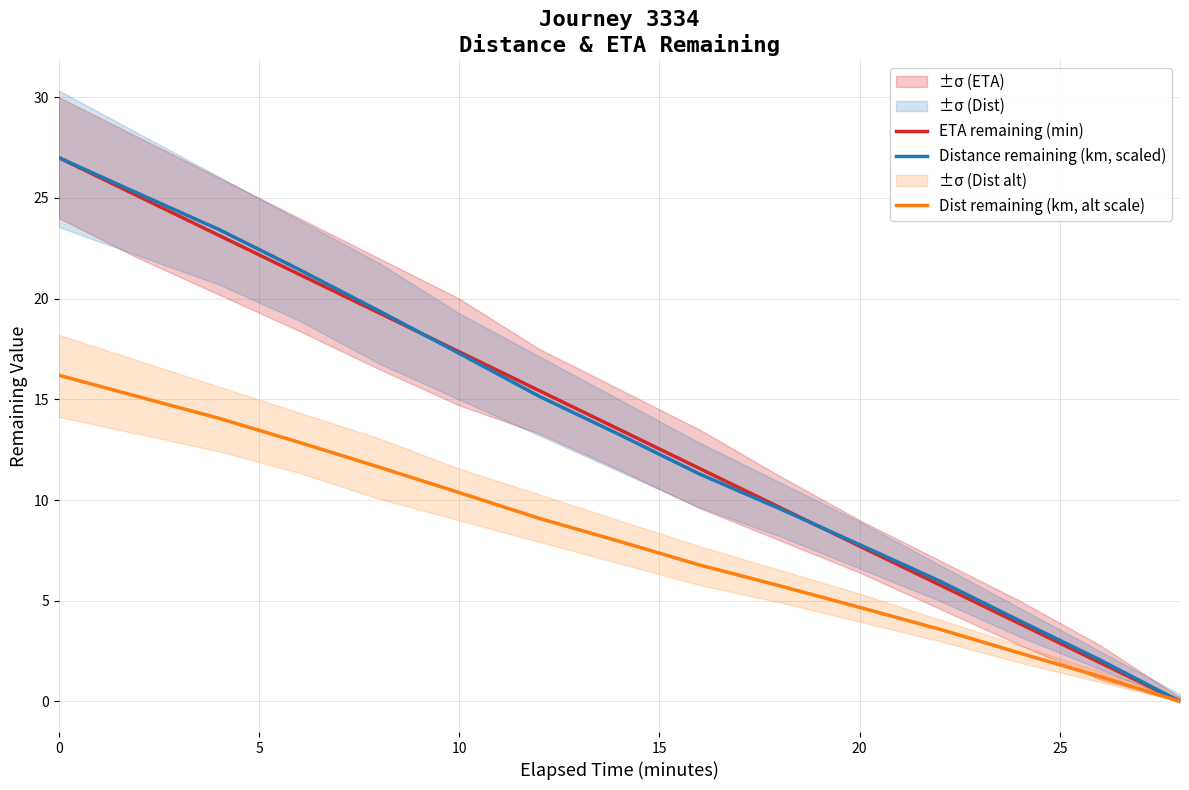

True or false: Distance remaining (km, scaled) has a value of 5.2 at 20.

False